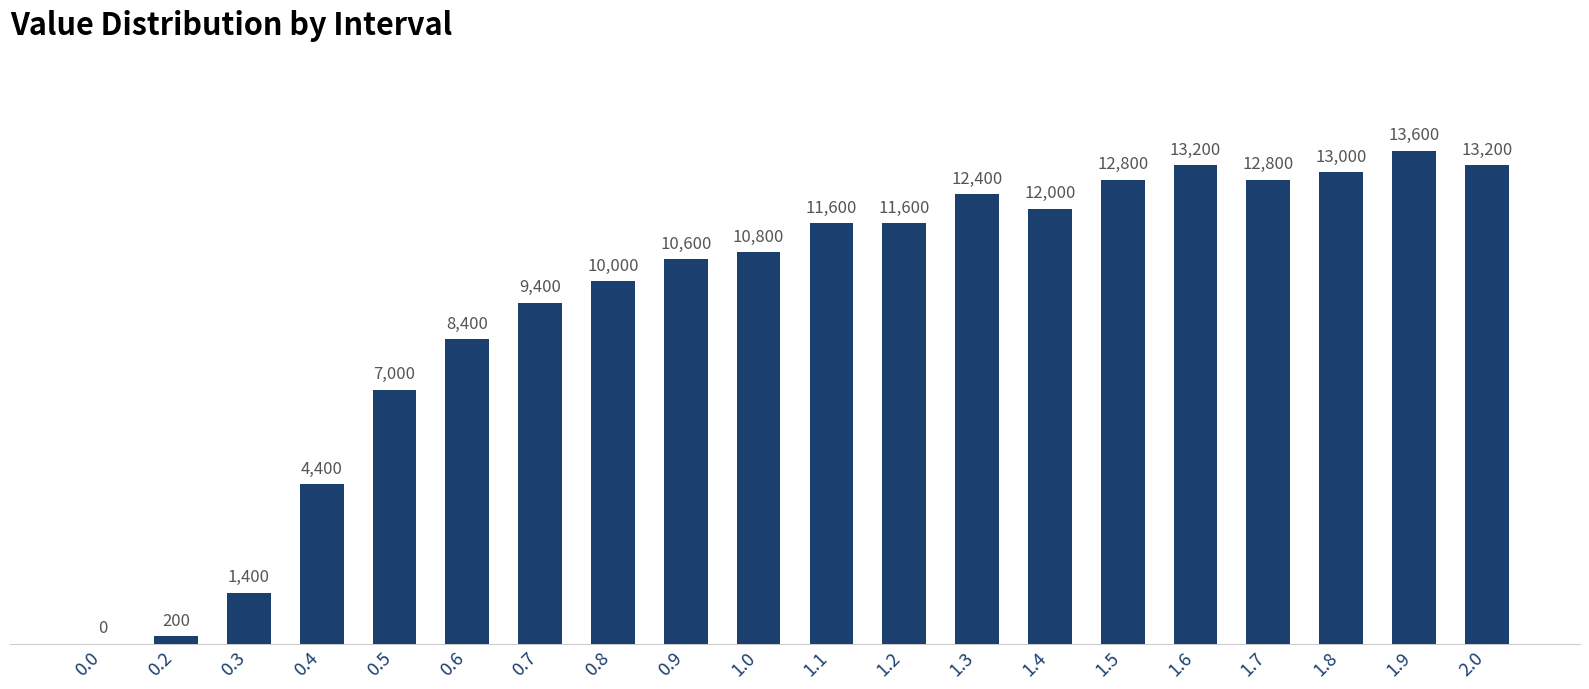

What is the greatest value displayed?

13600